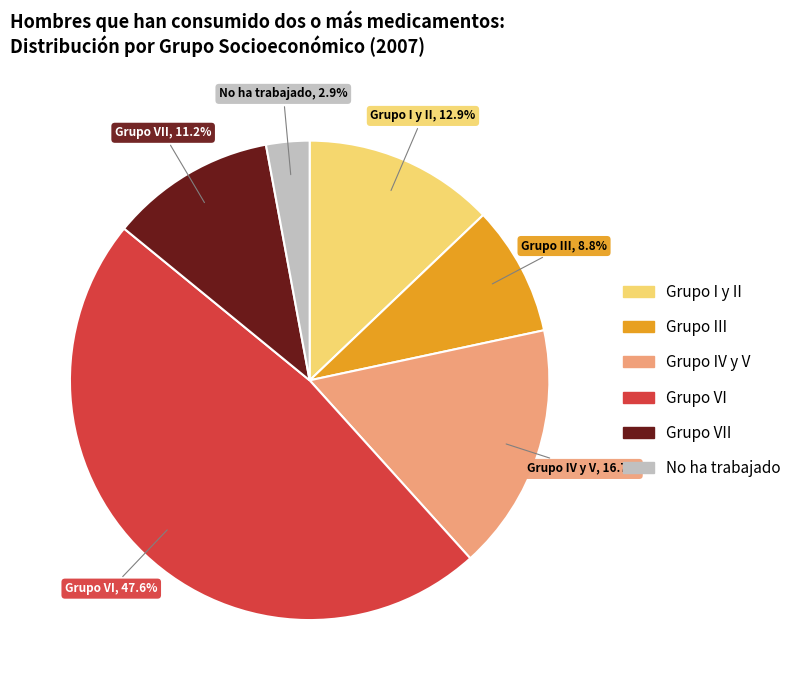

Does any single category account for the majority?

No